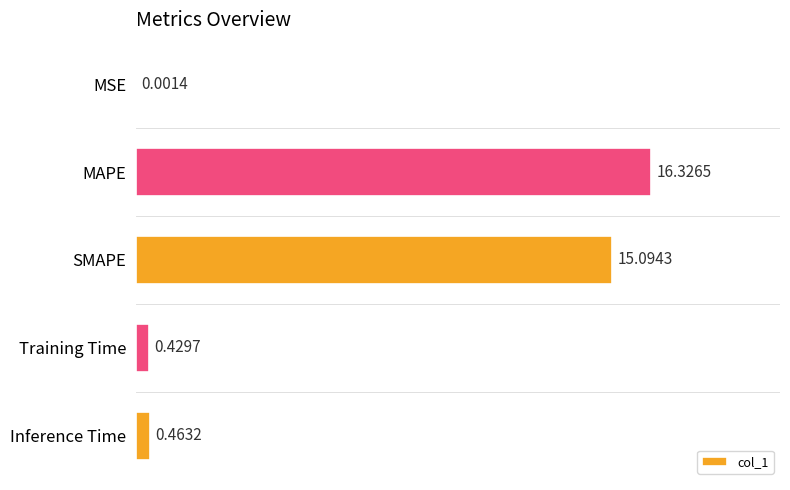

Does the chart contain stacked bars?

No